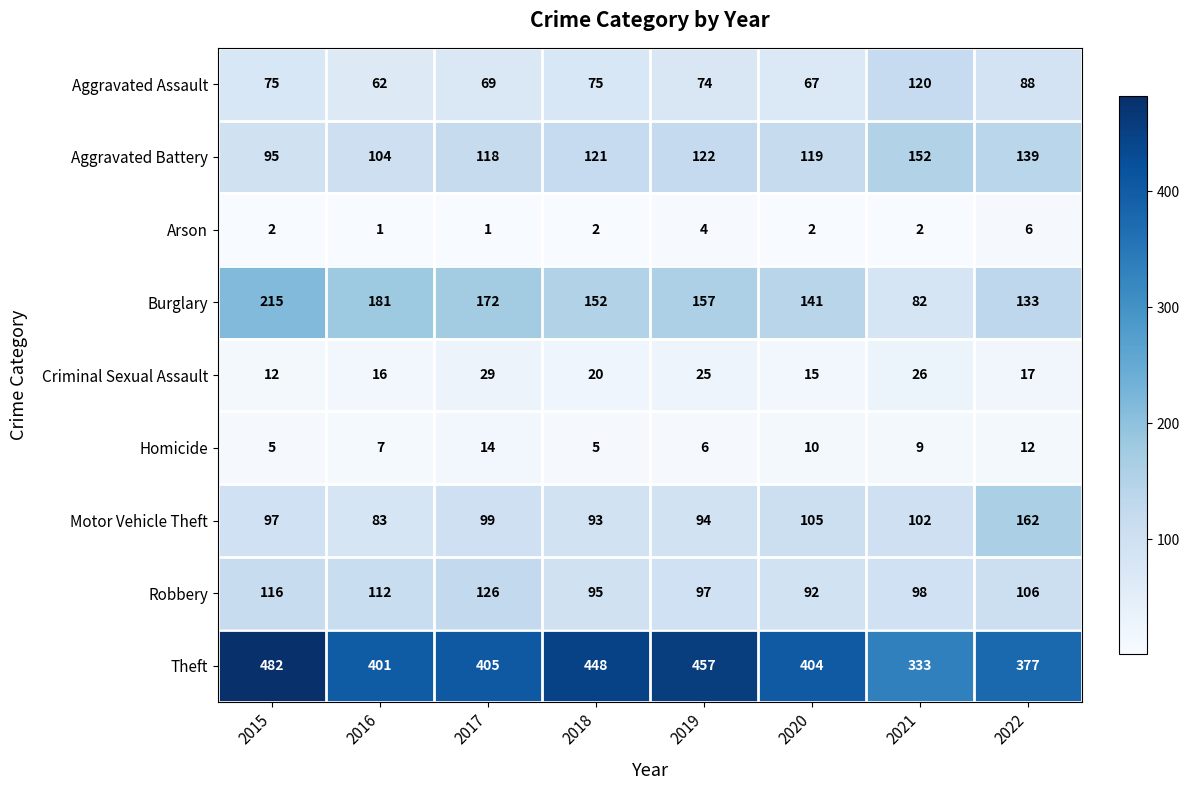

How many distinct data groups are displayed?

9